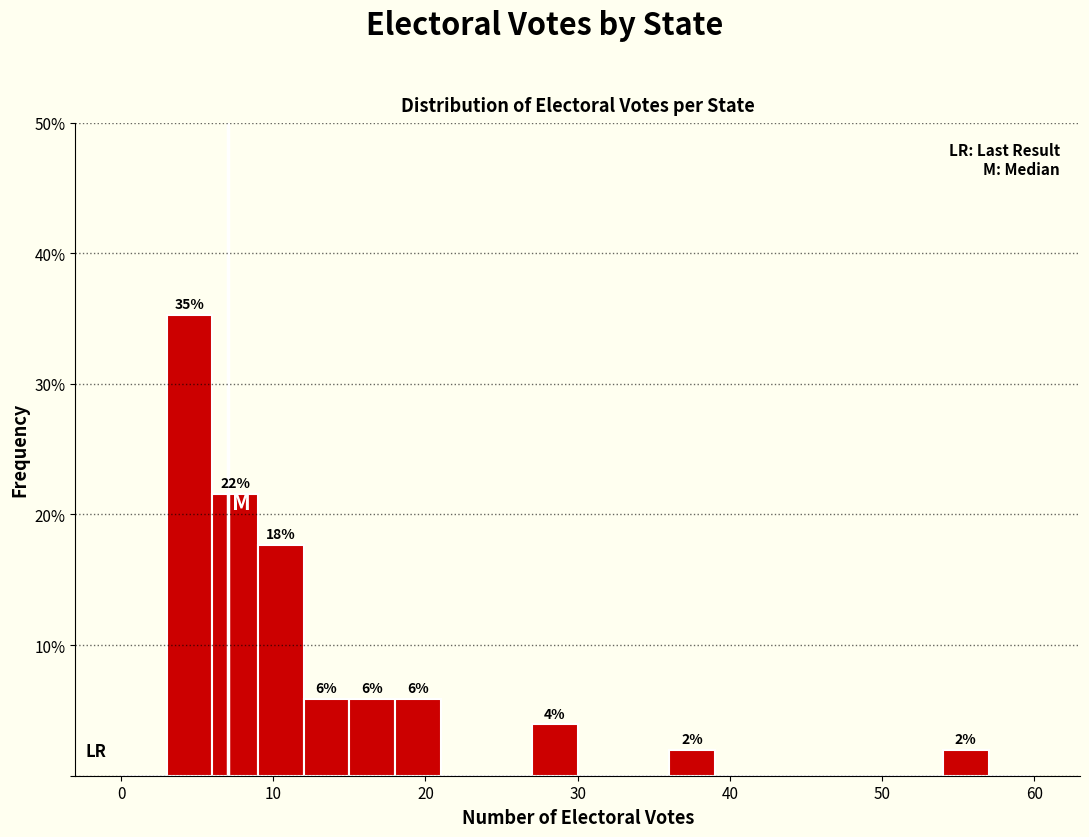

Around what value on the x-axis is the tallest bar? Give the approximate position of its centre, as read against the axis.

5